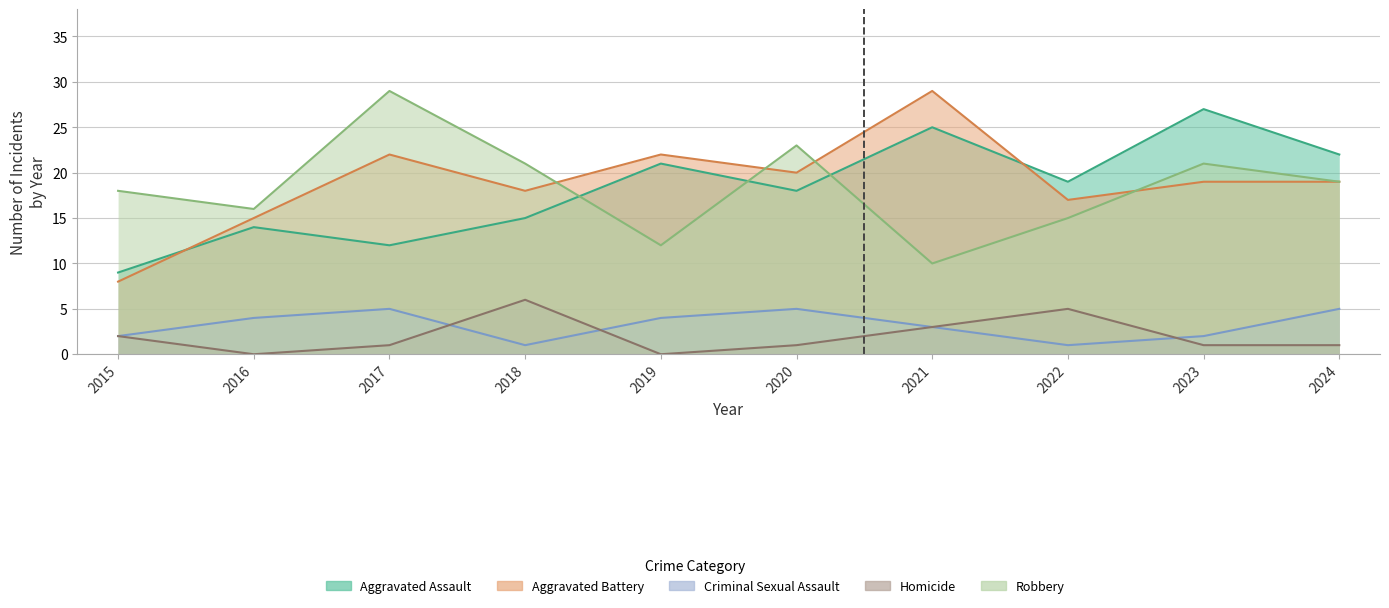

Is it true that Homicide equals 8 at 2022?

False